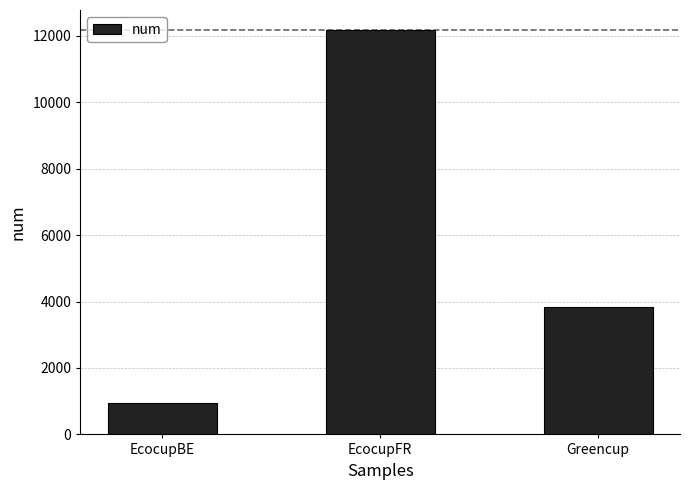

How many values are between 943 and 12171?

3